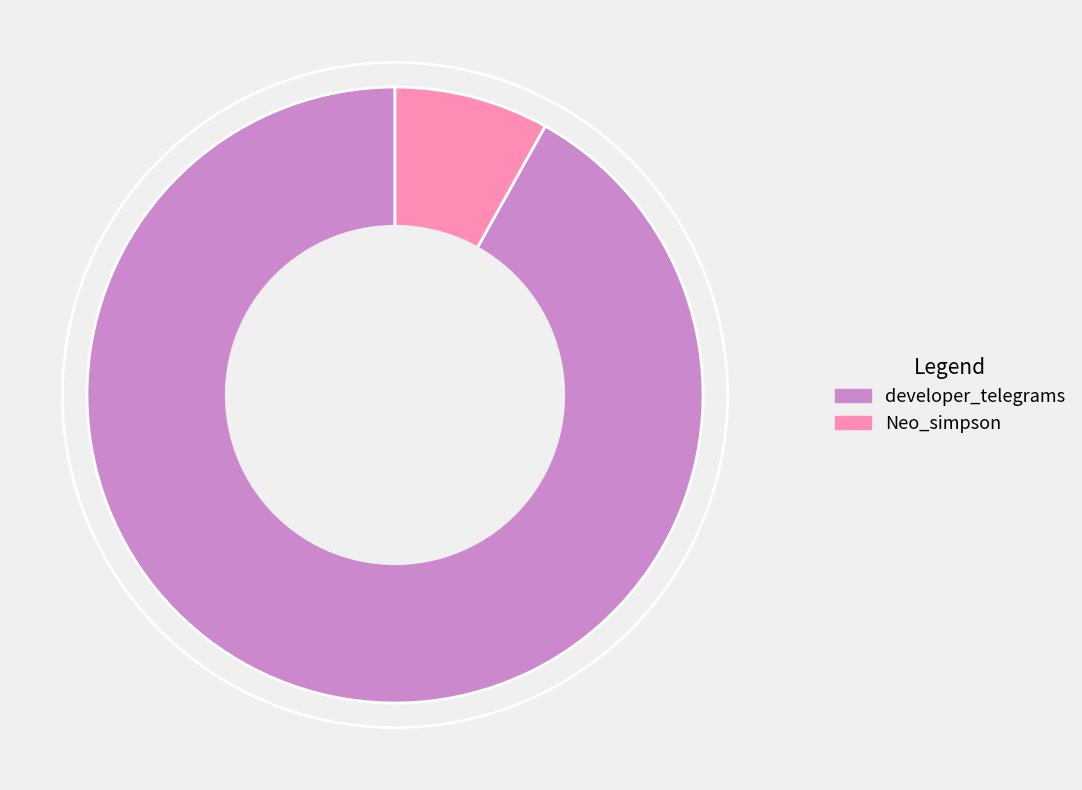

Is the sum of Neo_simpson and developer_telegrams greater than half?

Yes